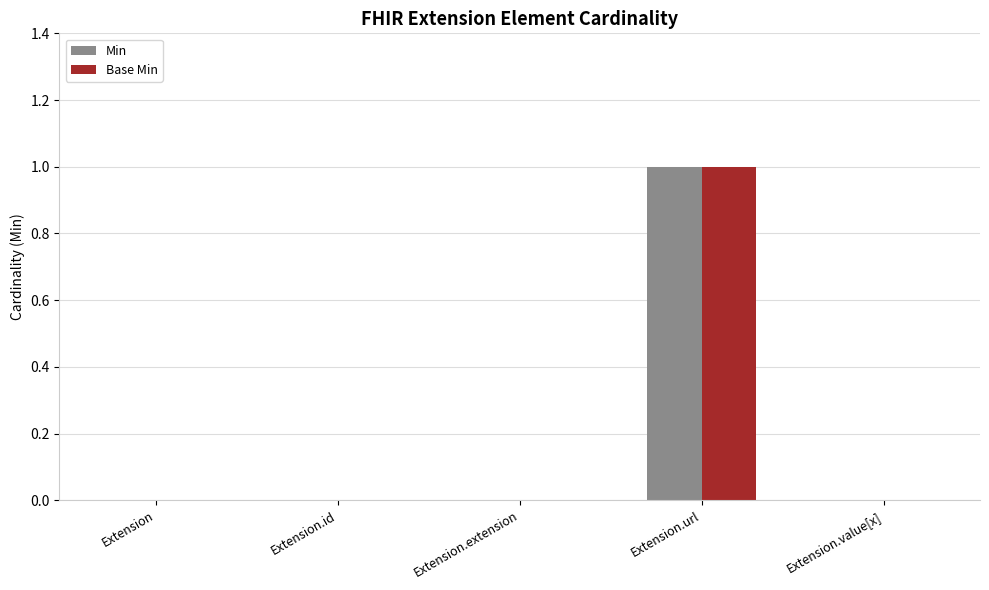

How many series are shown in this chart?

2